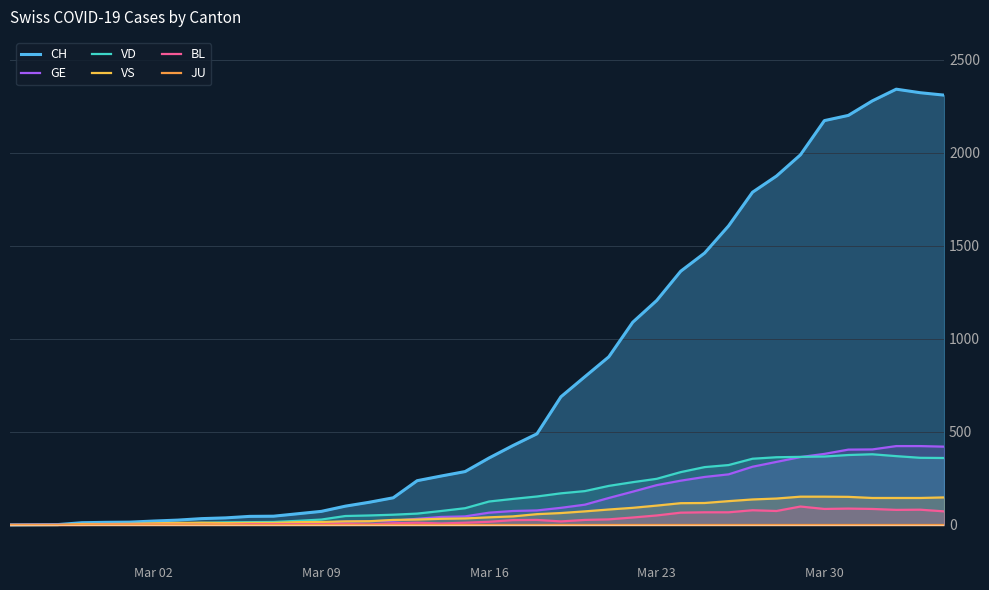

True or false: CH and VS intersect in this chart.

False